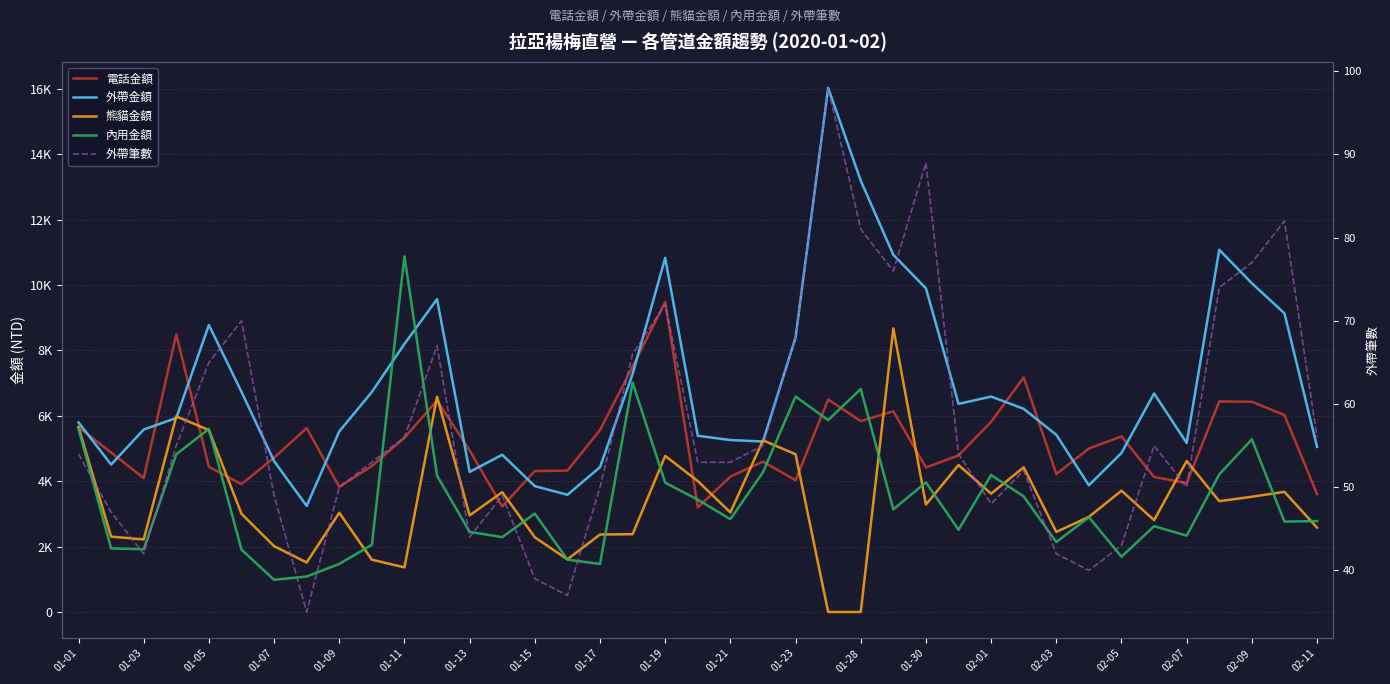

What is the difference between the maximum and second lowest values in the 外帶金額 series?

12445